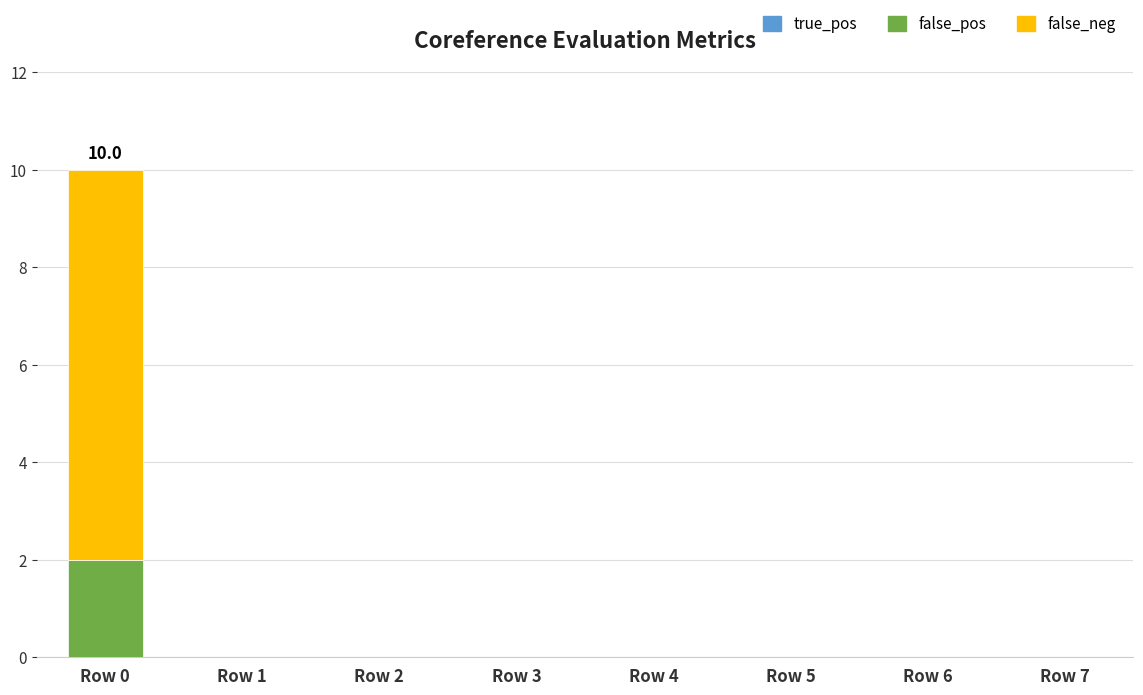

At which category is the sum across all series the highest?

Row 0